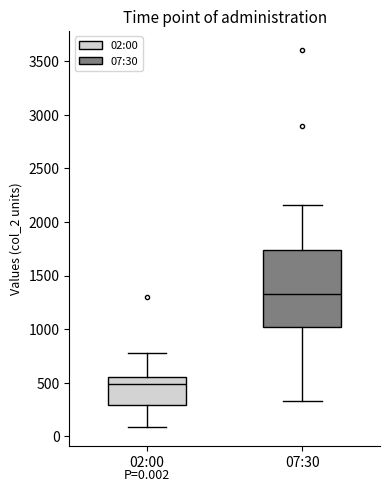

Which box's median line is the lowest?

02:00